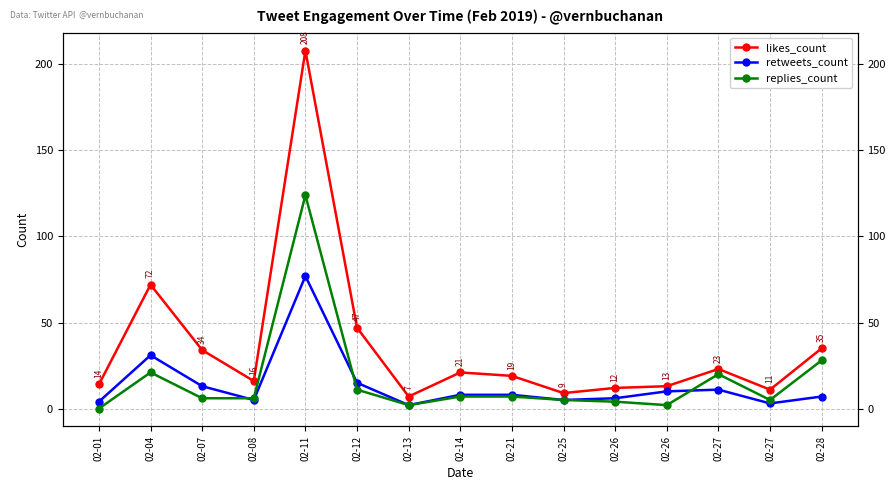

Between 02-04 and 02-26, which series saw the biggest shift?

likes_count